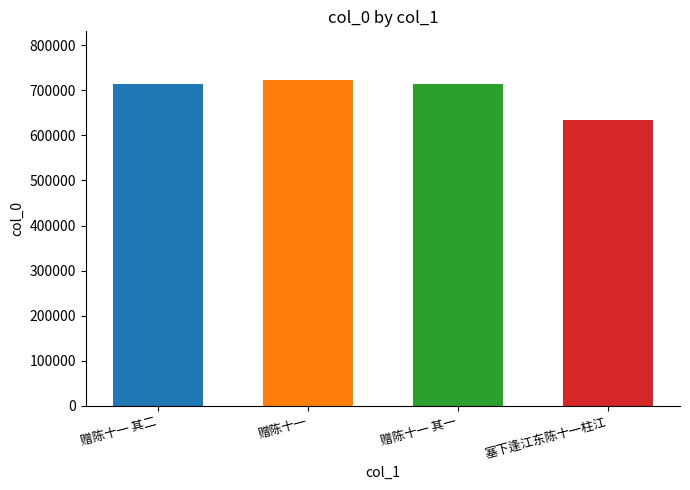

What is the average value?

695865